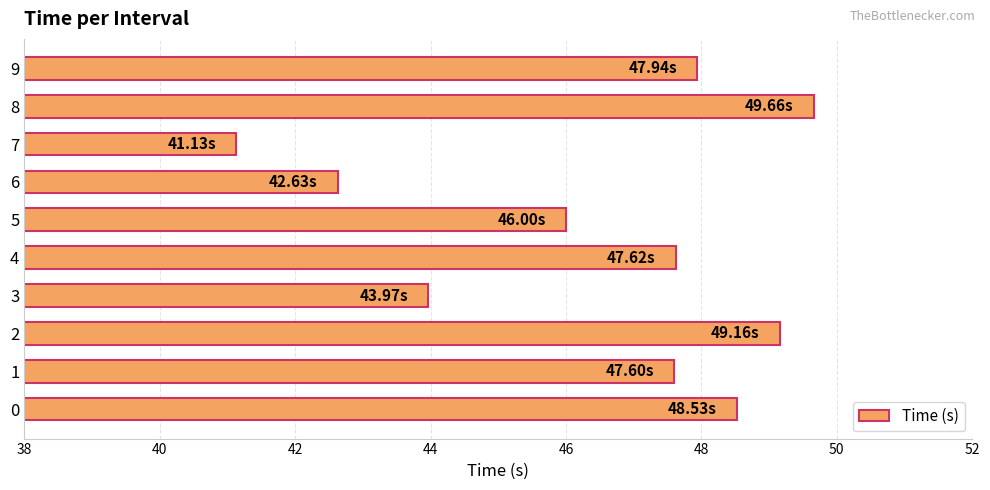

What is the sum of the values at 2 and 3?

93.1